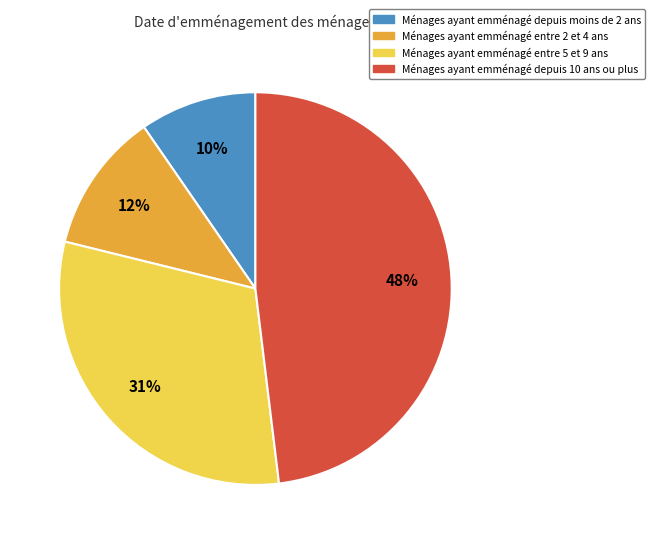

To the nearest percent, what is the average slice percentage?

25%